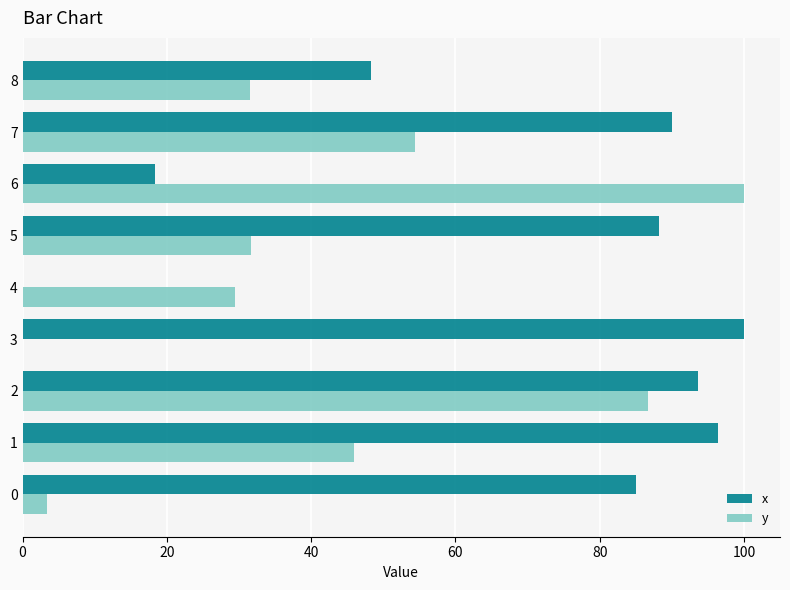

Which series has the largest total across all categories?

x